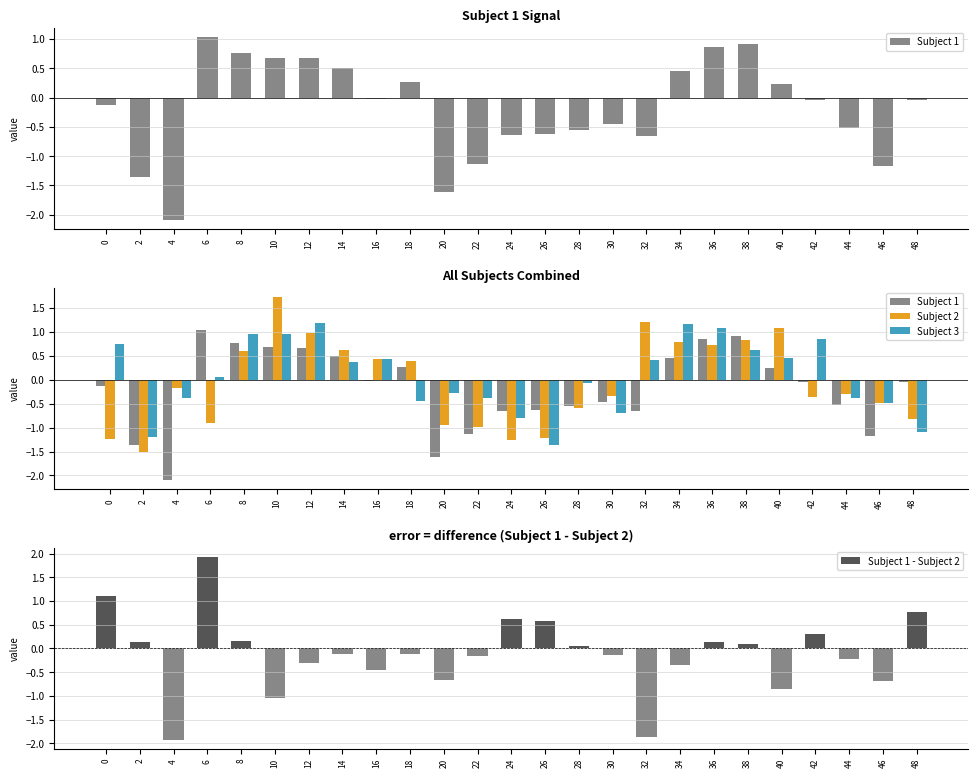

What is the difference between the second highest and minimum values in the Subject 2 series?

2.7